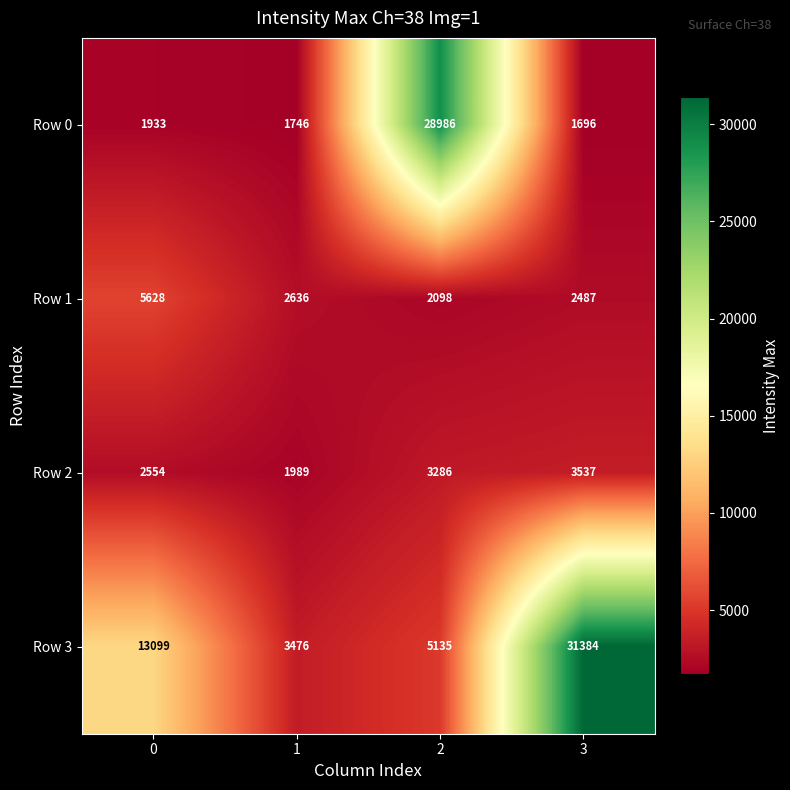

Which series has the largest range (max minus min)?

Row 3